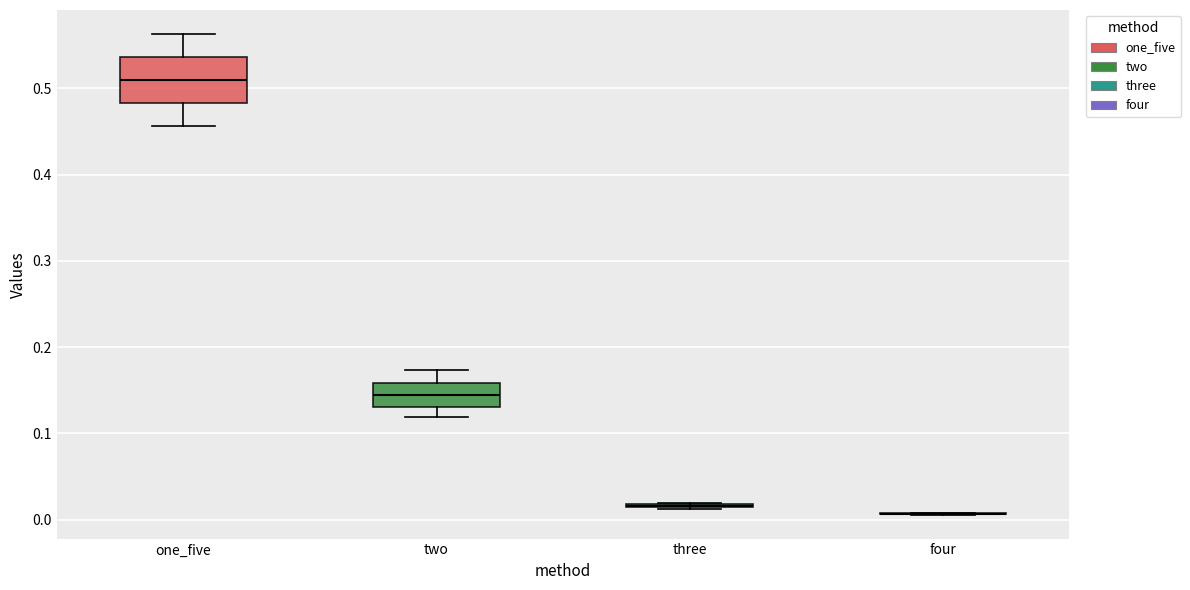

Reading left to right, read every box against the y-axis: the position of its median line, the range the box covers, and the ends of its whiskers. The values are not printed on the chart, so give them approximately, as read against the axis.

one_five: median 0.51, box 0.48 to 0.54, whiskers 0.46 to 0.56
two: median 0.14, box 0.13 to 0.16, whiskers 0.12 to 0.17
three: box collapsed to a line at 0.02, whiskers 0.01 to 0.02
four: box collapsed to a line at 0.01, whiskers 0.01 to 0.01